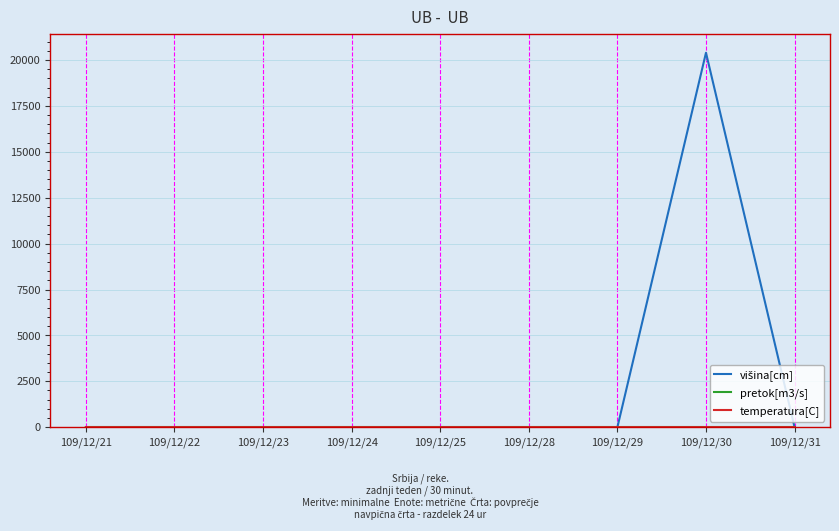

Which label corresponds to the largest value in the chart?

109/12/30